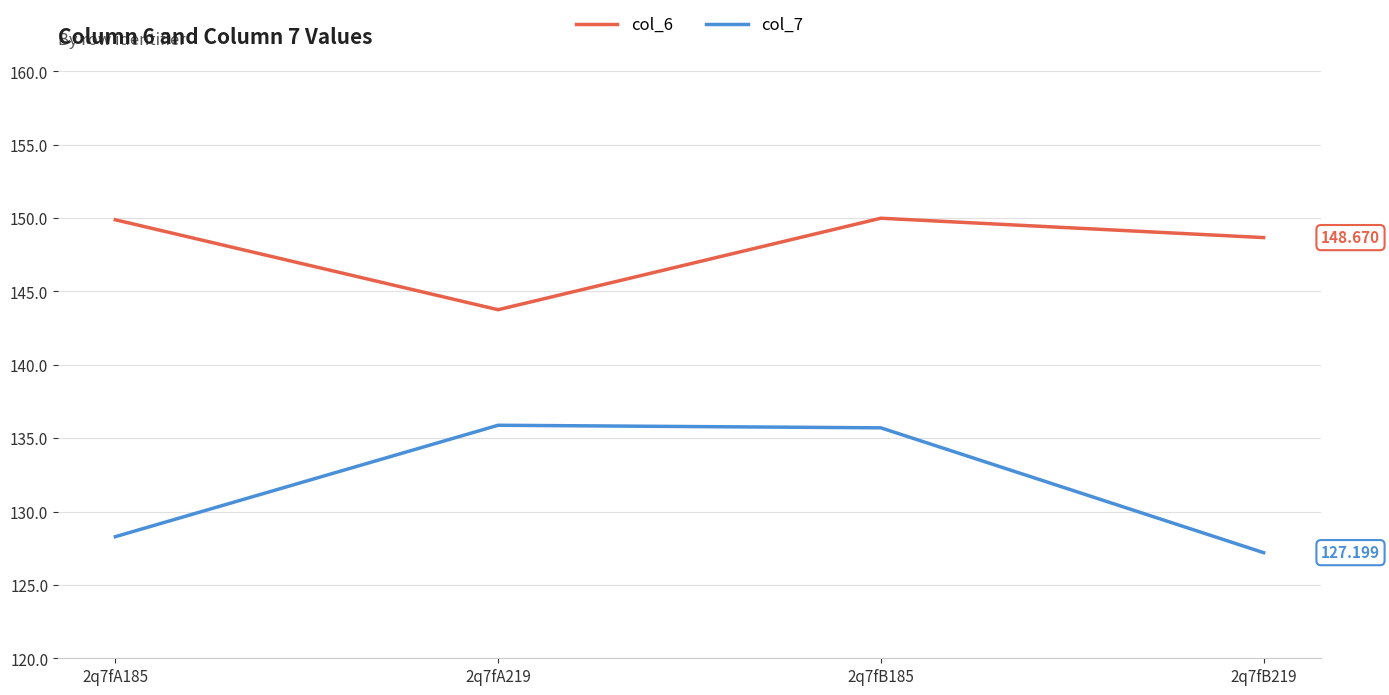

What is the spread (max minus min) of values at 2q7fB185?

14.3